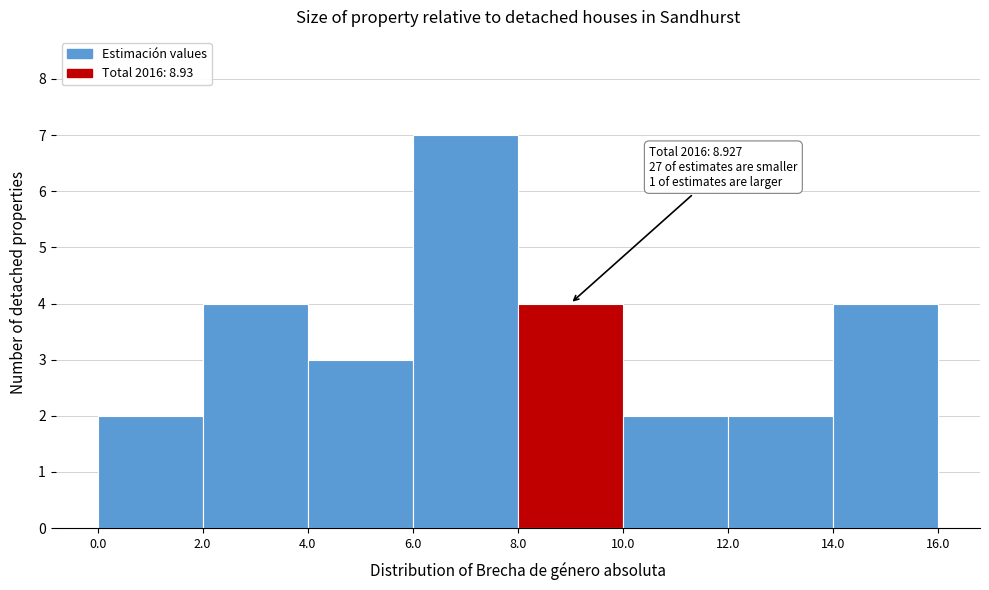

Over which range of the x-axis is the bar tallest?

6.0 to 8.0